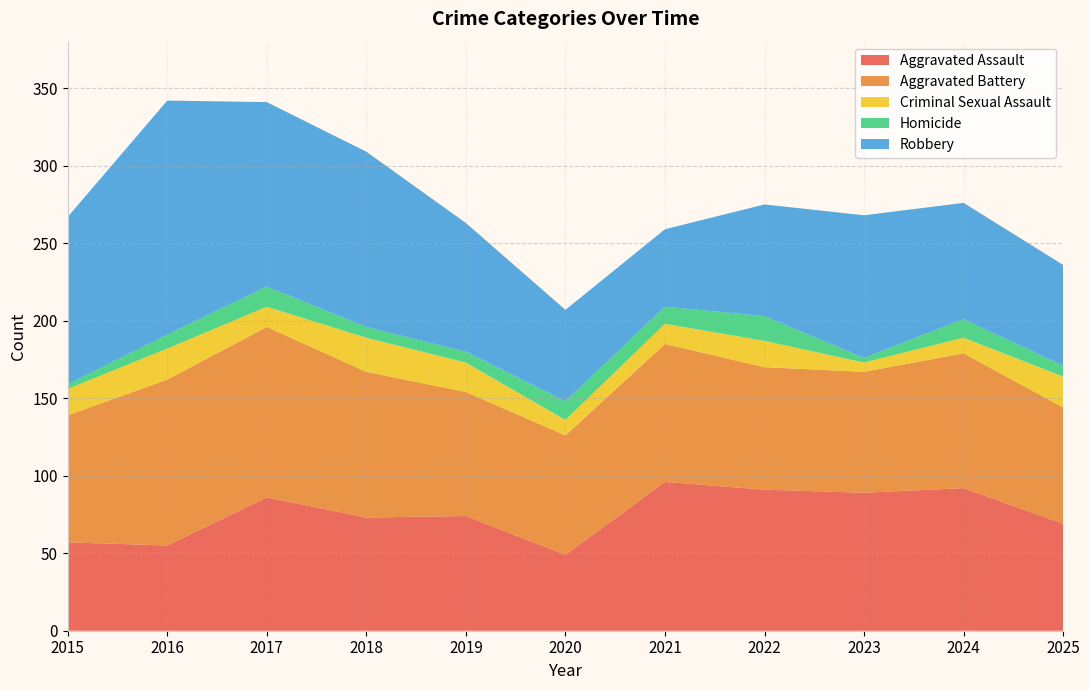

Reading left to right, list all the values displayed in this chart.

Aggravated Assault: 2015=57	2016=55	2017=86	2018=73	2019=74	2020=49	2021=96	2022=91	2023=89	2024=92	2025=69
Aggravated Battery: 2015=82	2016=107	2017=110	2018=94	2019=80	2020=77	2021=89	2022=79	2023=78	2024=87	2025=75
Criminal Sexual Assault: 2015=17	2016=20	2017=13	2018=22	2019=19	2020=10	2021=13	2022=17	2023=6	2024=10	2025=20
Homicide: 2015=3	2016=9	2017=13	2018=7	2019=7	2020=12	2021=11	2022=16	2023=3	2024=12	2025=7
Robbery: 2015=108	2016=151	2017=119	2018=113	2019=83	2020=59	2021=50	2022=72	2023=92	2024=75	2025=65